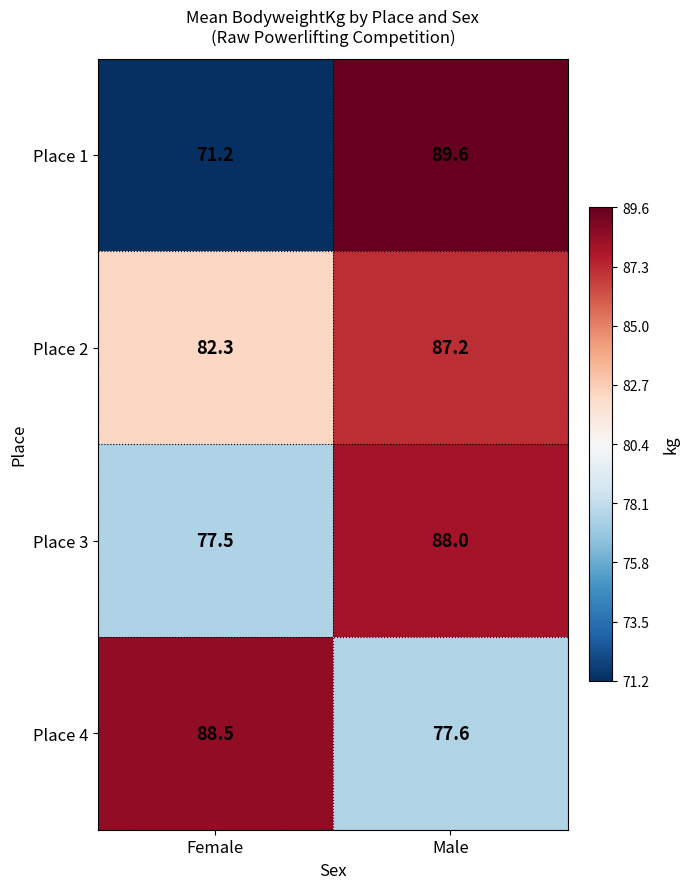

Reading right to left, list all the values displayed in this chart.

Place 1: Male=89.6	Female=71.2
Place 2: Male=87.2	Female=82.3
Place 3: Male=88.0	Female=77.5
Place 4: Male=77.6	Female=88.5